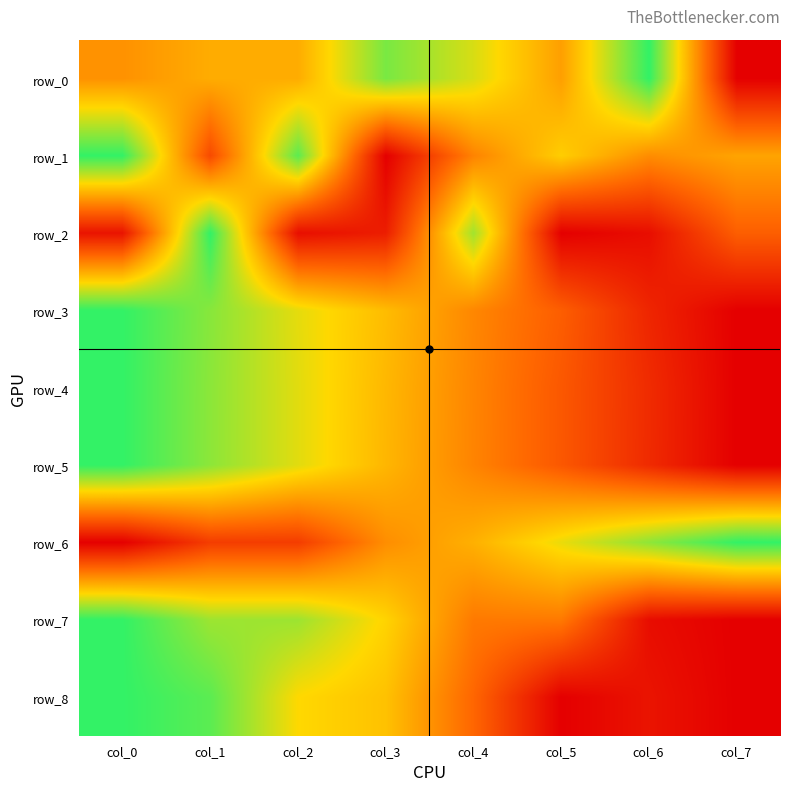

What is the total value across all series at col_0?

6.5